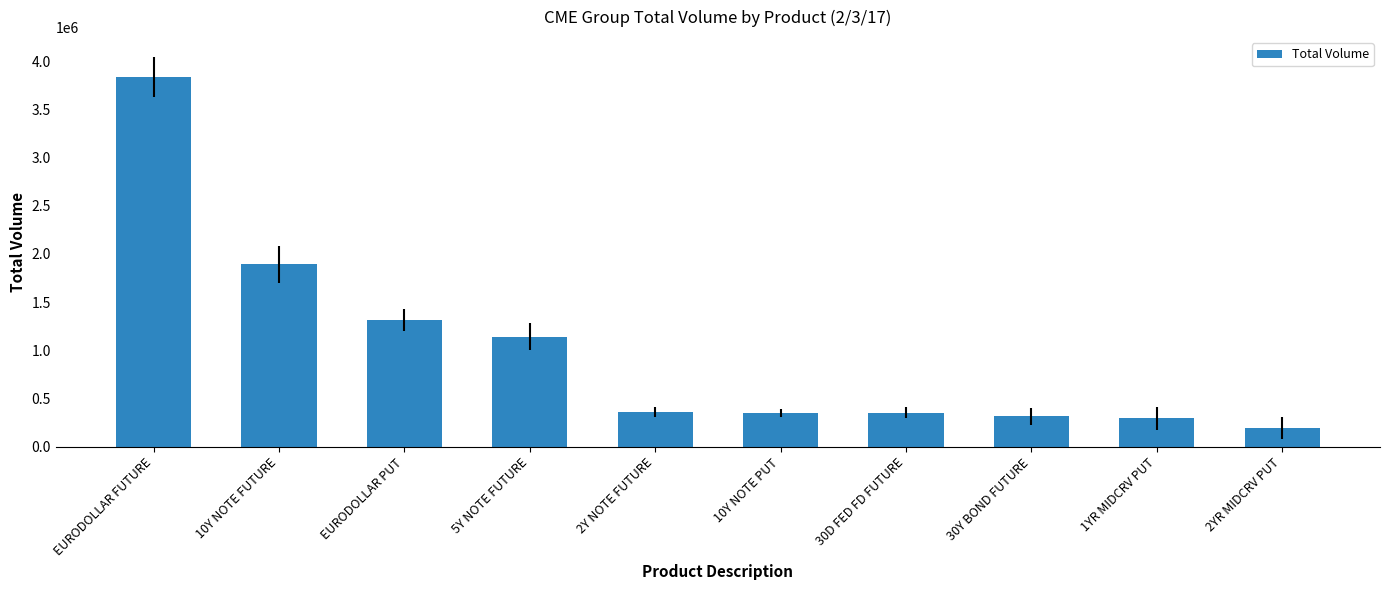

What is the minimum value shown in the chart?

190792